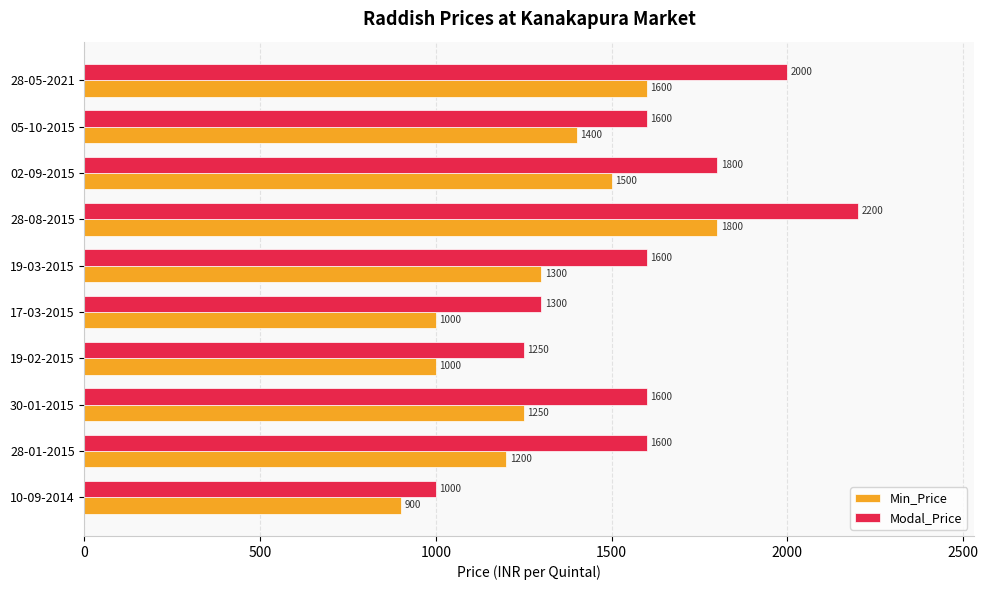

Is the value of Min_Price at 28-05-2021 greater than the value of Modal_Price at 28-08-2015?

No